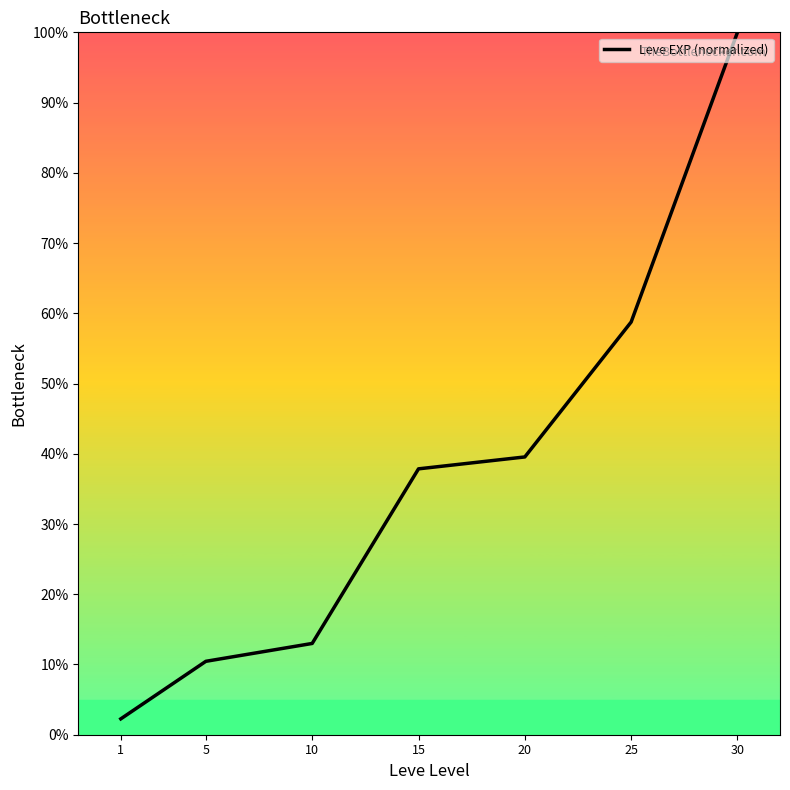

Rank the categories by value from lowest to highest.

1, 5, 10, 15, 20, 25, 30